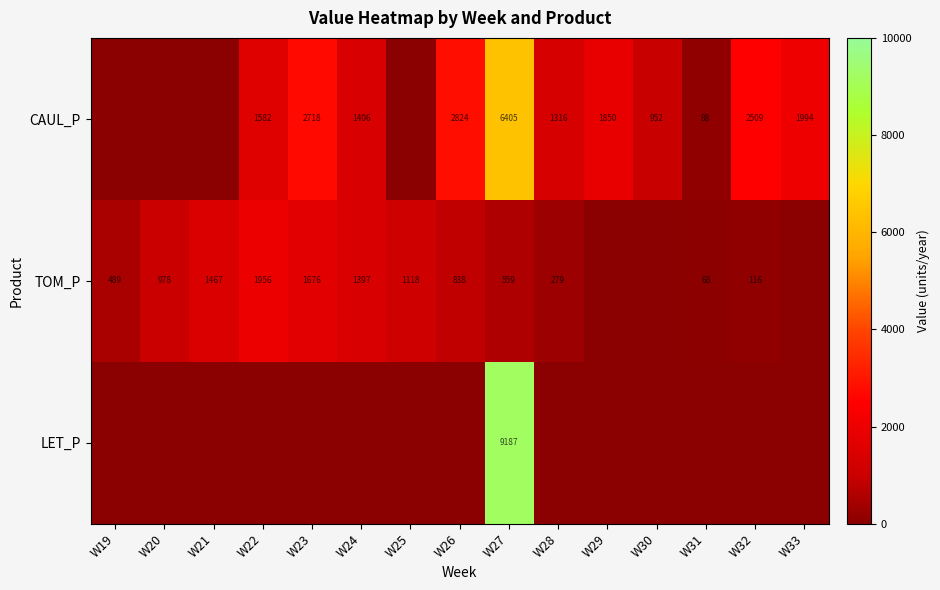

How many categories are shown in the chart?

15